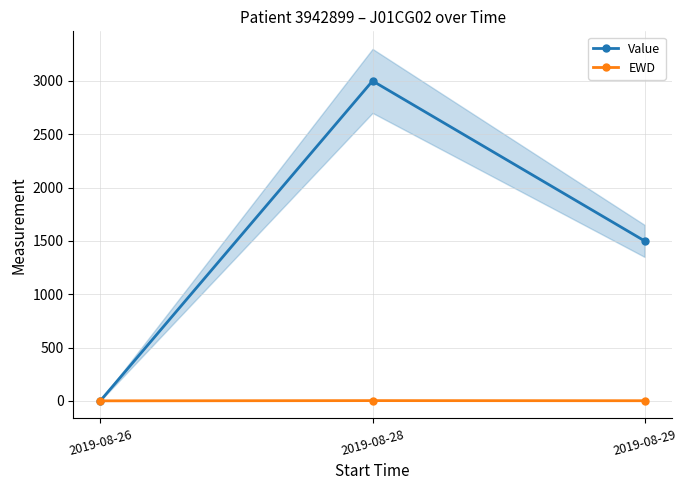

Reading left to right, what are all the values shown in this chart?

Value: 3	3000	1500
EWD: 1	3	2